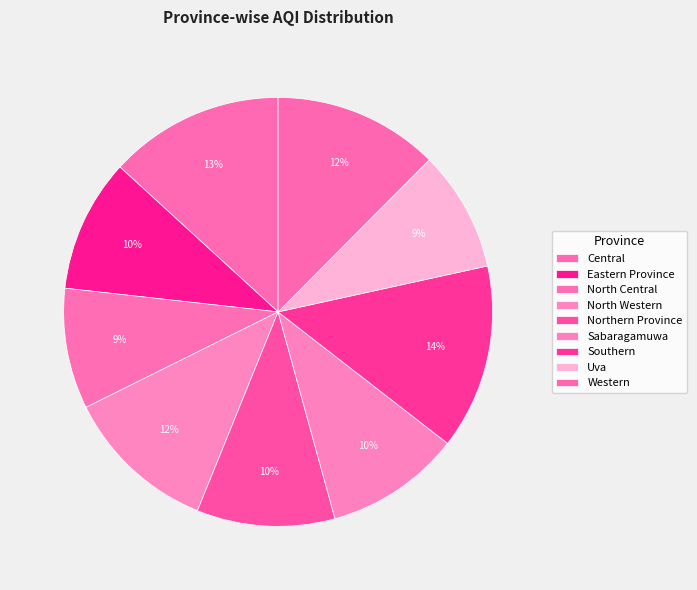

To the nearest percent, what portion does Uva represent?

9%